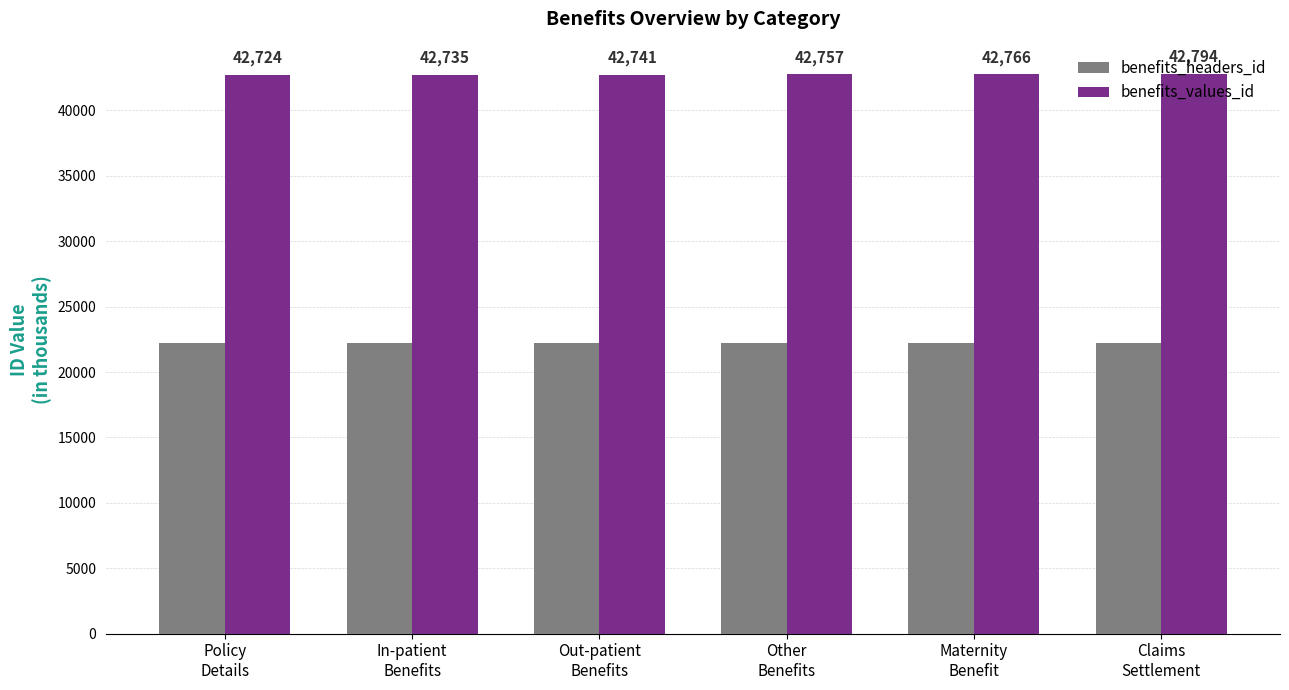

Read the benefits_values_id value at Other
Benefits.

42757